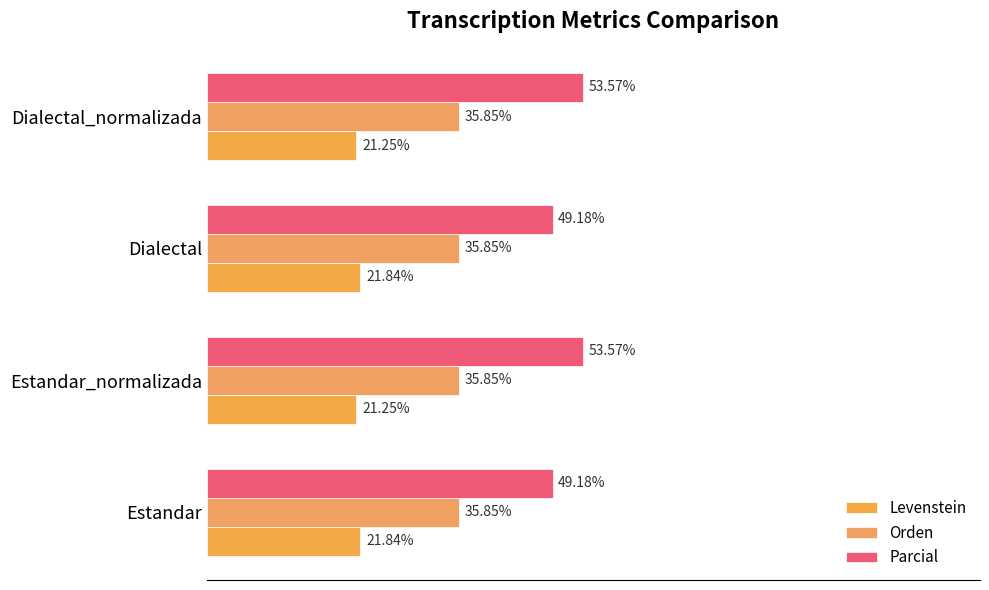

Which series has the largest range (max minus min)?

Parcial